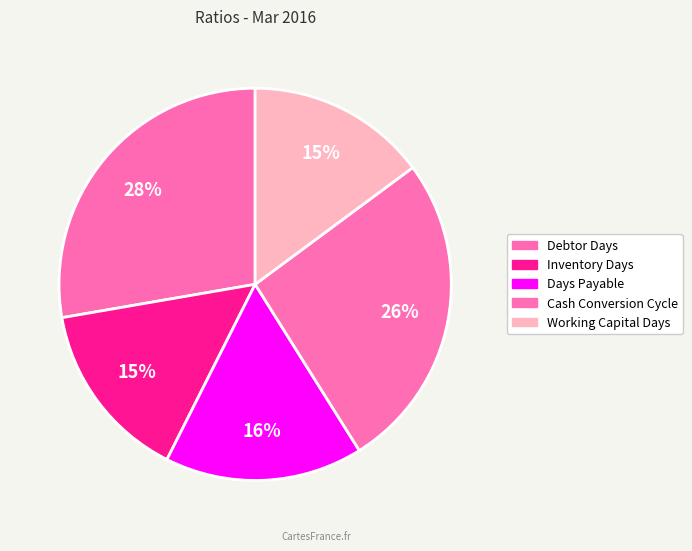

Is there a majority slice in this chart?

No